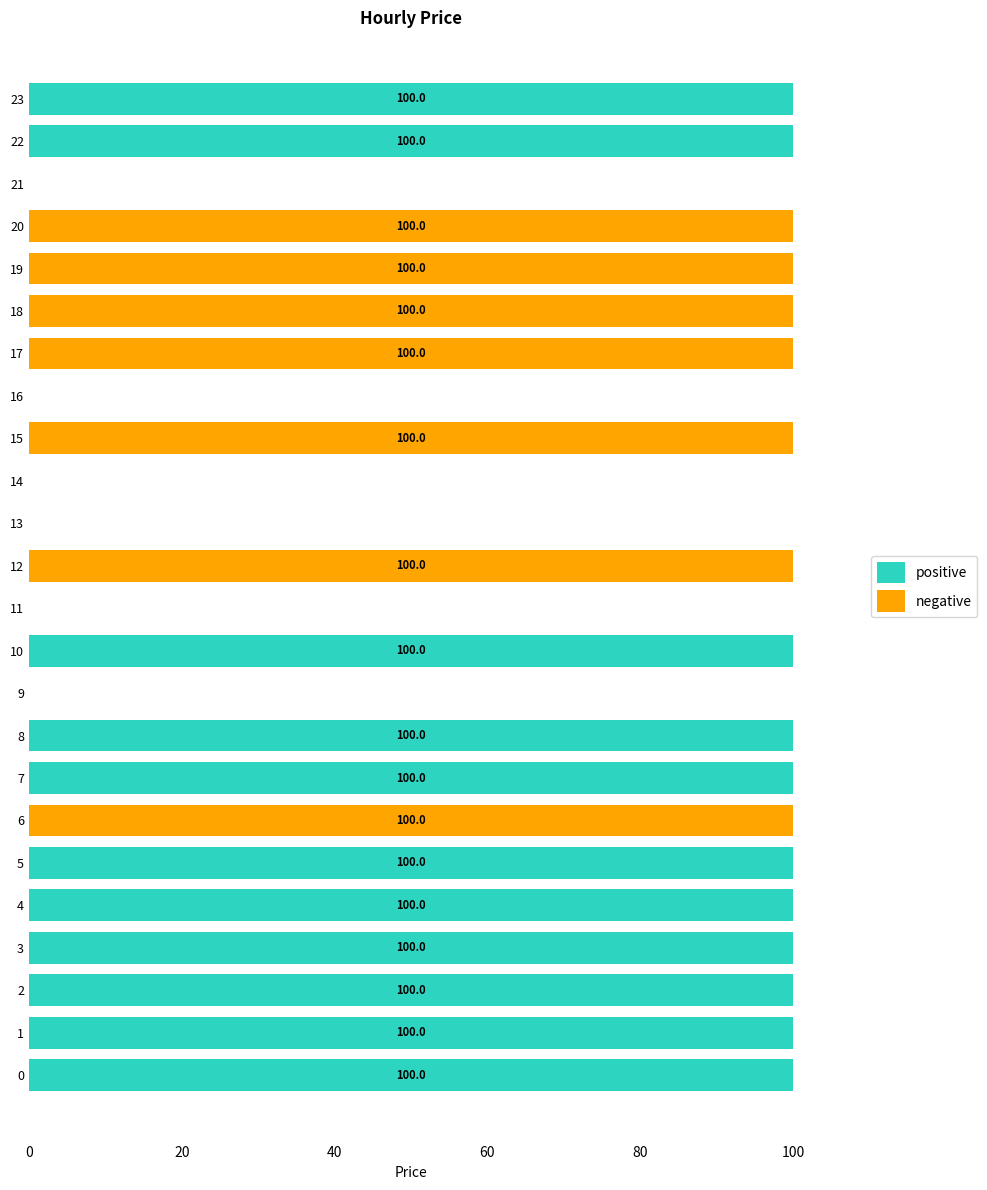

The positive series shows 100 at 0. True or false?

True